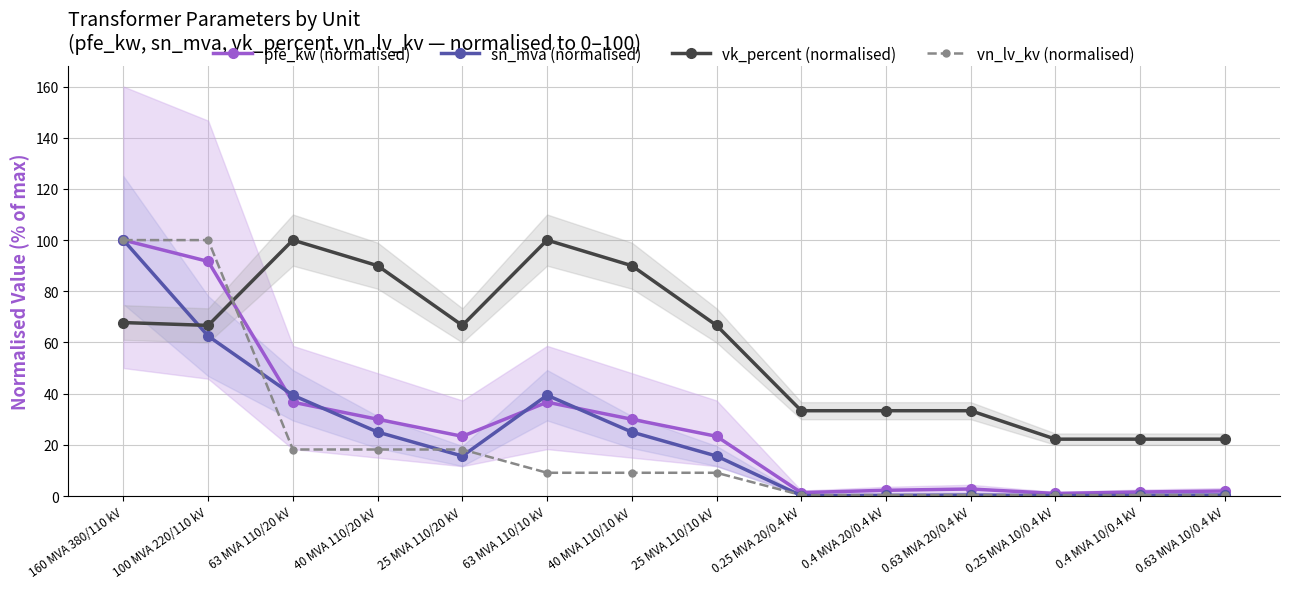

At 0.4 MVA 20/0.4 kV, list the series in order from smallest to largest.

sn_mva (normalised), vn_lv_kv (normalised), pfe_kw (normalised), vk_percent (normalised)